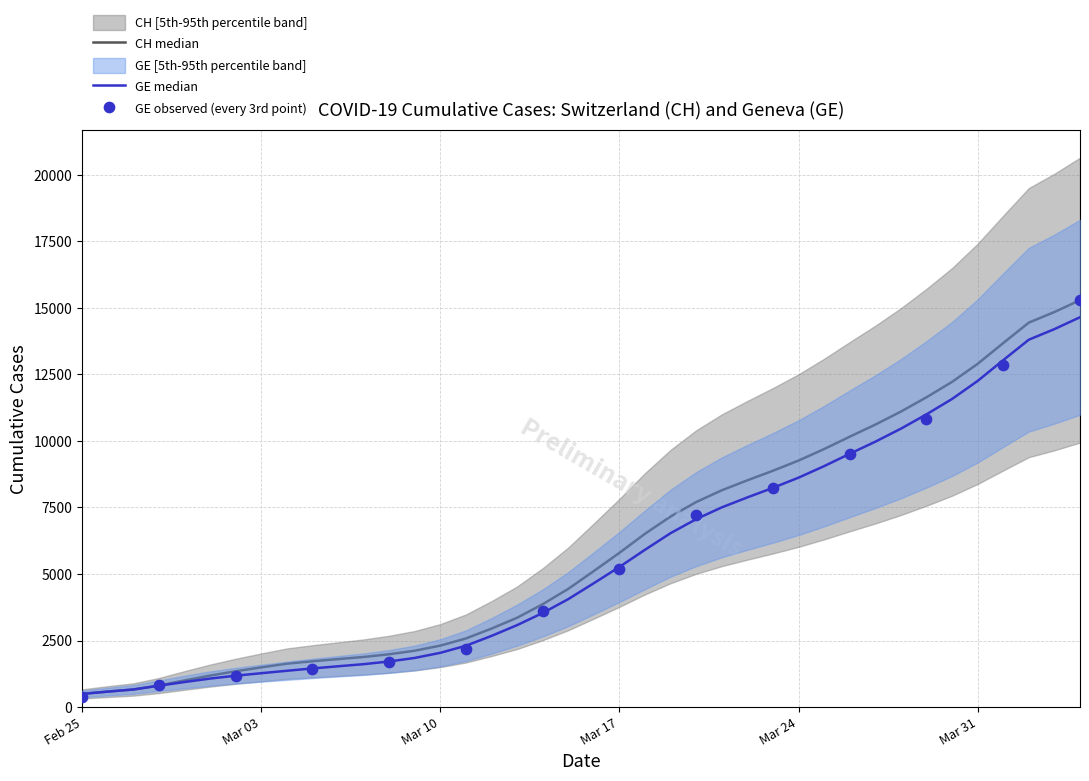

Which series contains the highest Y value?

CH